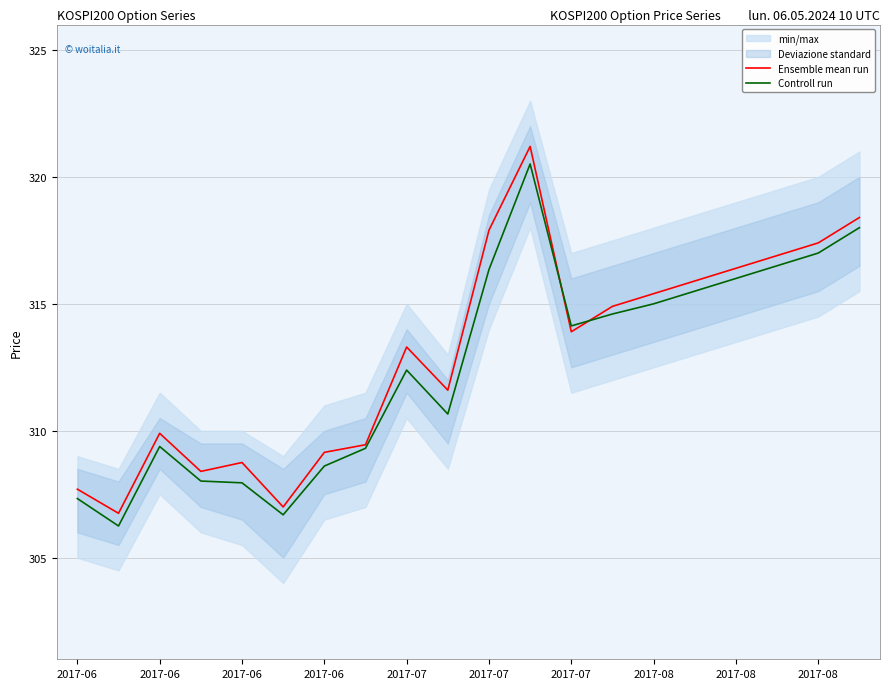

How many values in the Ensemble mean run series exceed 313?

11